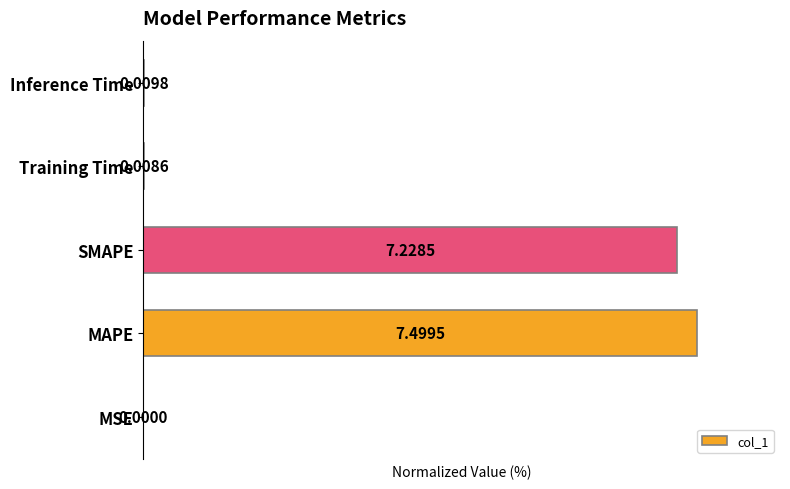

Which has a higher value, Inference Time or MSE?

Inference Time